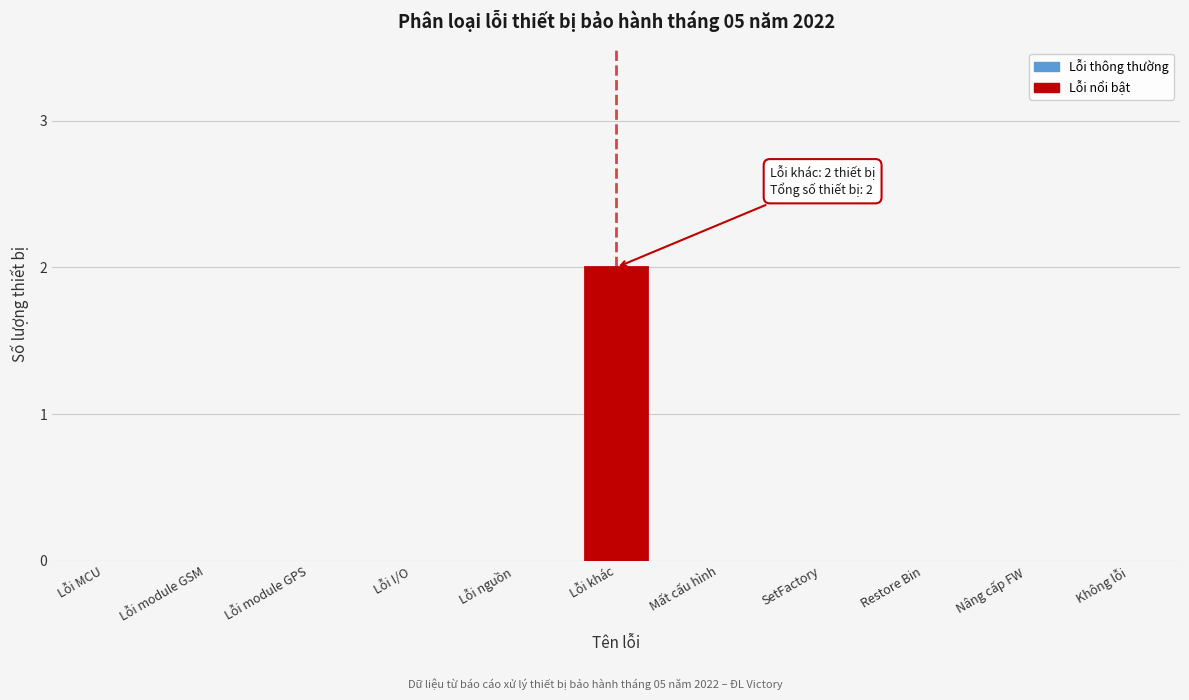

Reading left to right, transcribe all the data shown in this chart.

Lỗi MCU=0	Lỗi module GSM=0	Lỗi module GPS=0	Lỗi I/O=0	Lỗi nguồn=0	Lỗi khác=2	Mất cấu hình=0	SetFactory=0	Restore Bin=0	Nâng cấp FW=0	Không lỗi=0